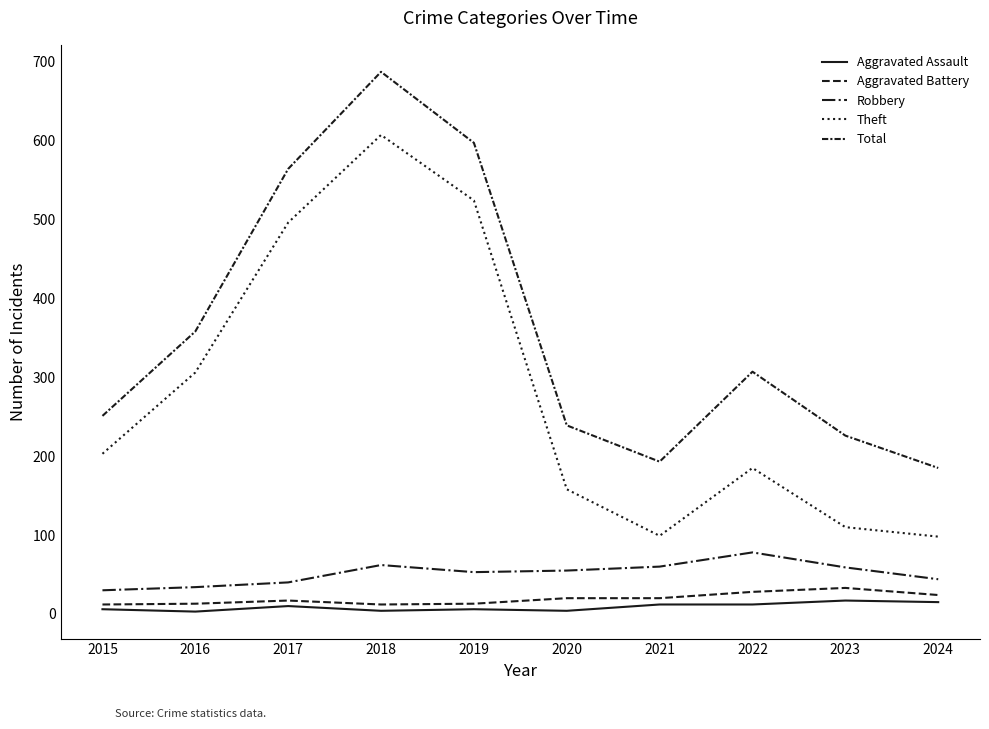

Does the chart display data point markers on the line(s)?

No